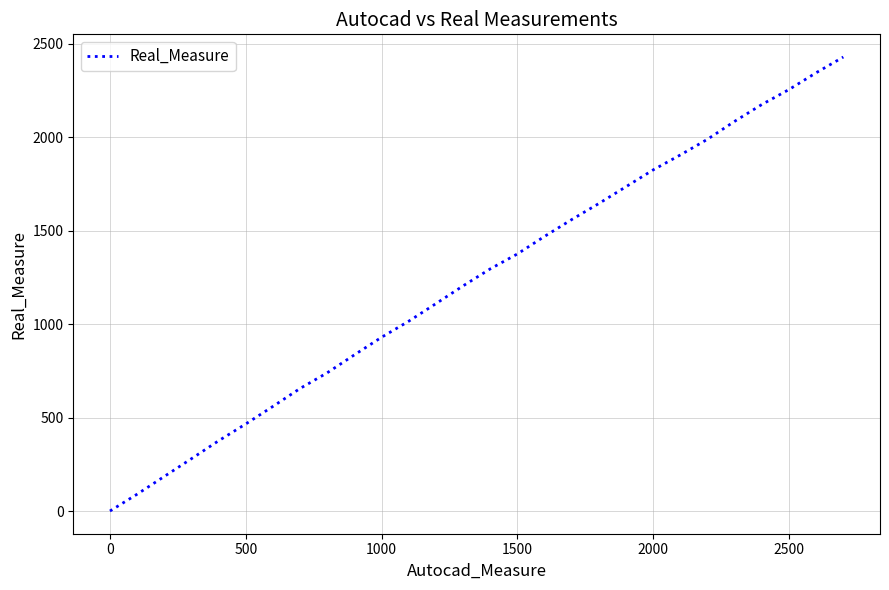

What is the maximum value shown in the chart?

2430